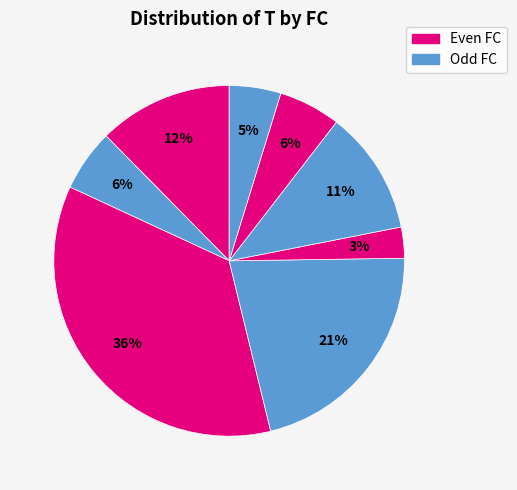

How many slices are in this pie chart?

8